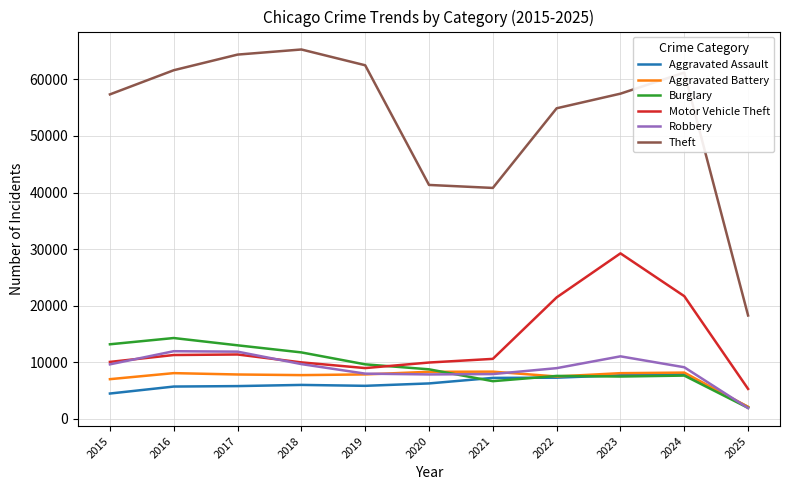

Between 2020 and 2025, which series saw the biggest shift?

Theft